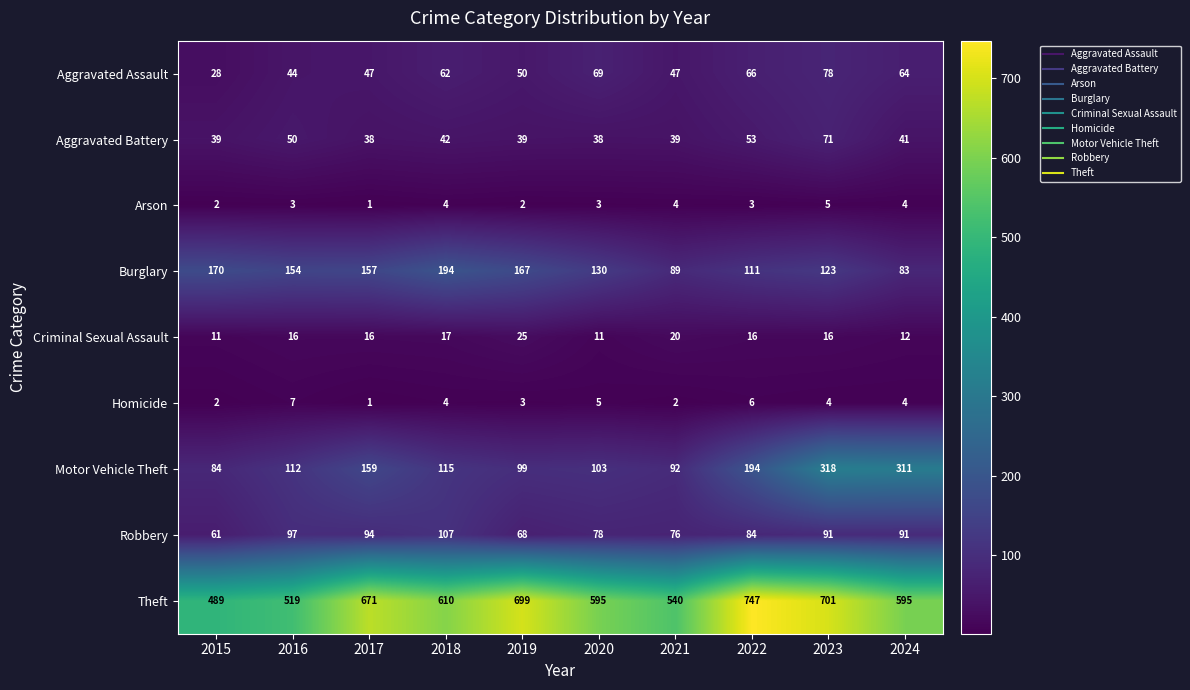

The value of Aggravated Assault at 2021 is 22. True or false?

False